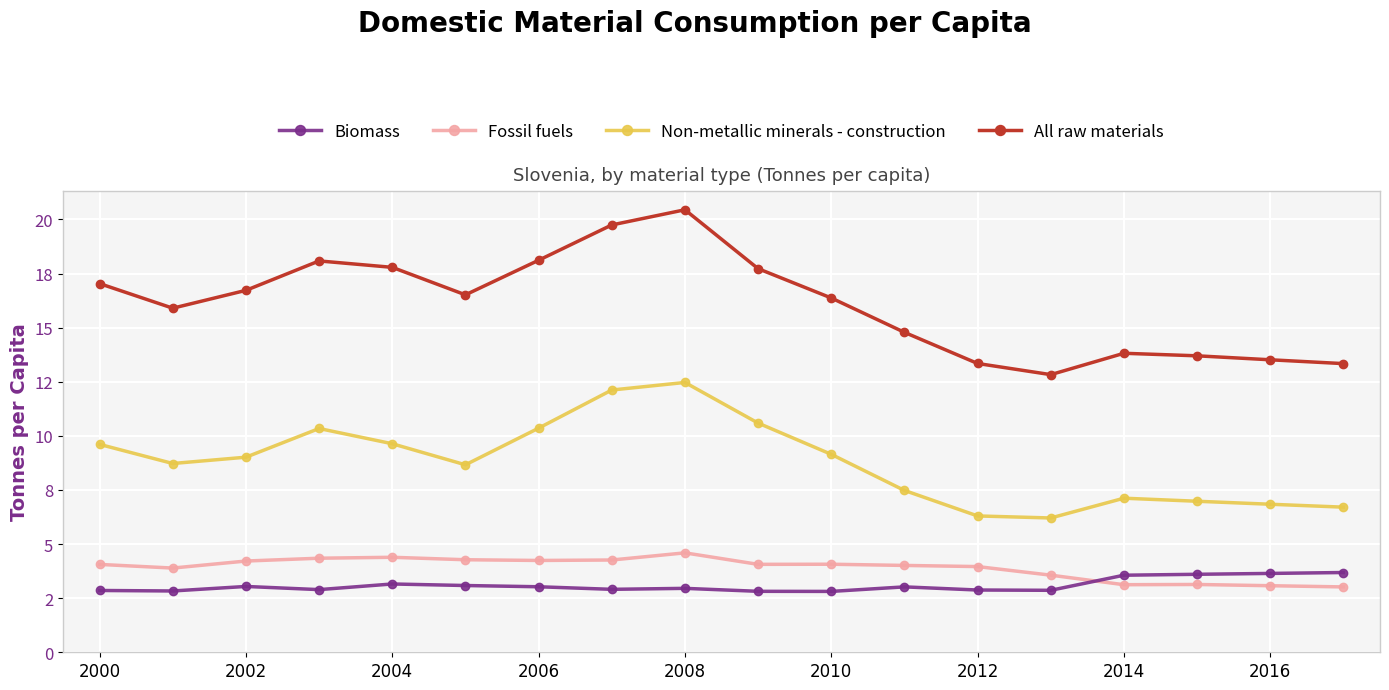

Does the chart have visible grid lines?

Yes